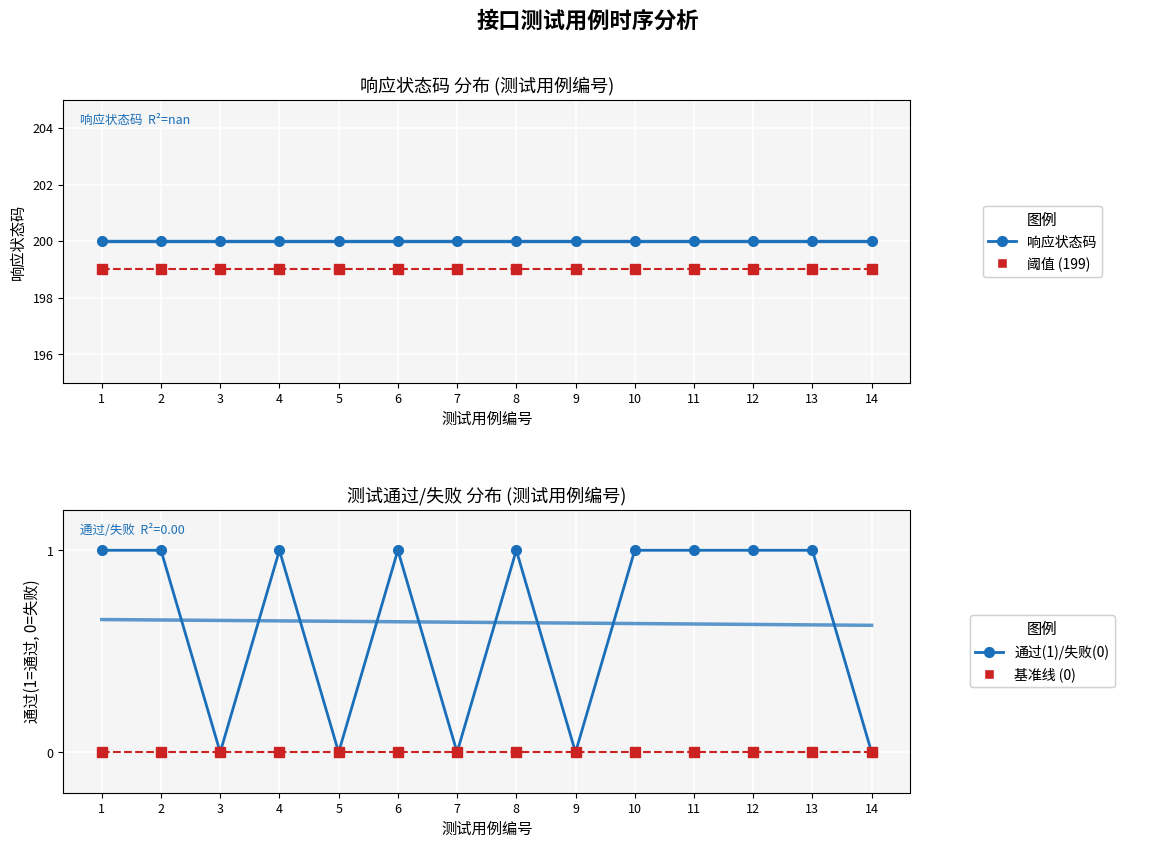

True or false: 基准线 (0) and 响应状态码 intersect in this chart.

False